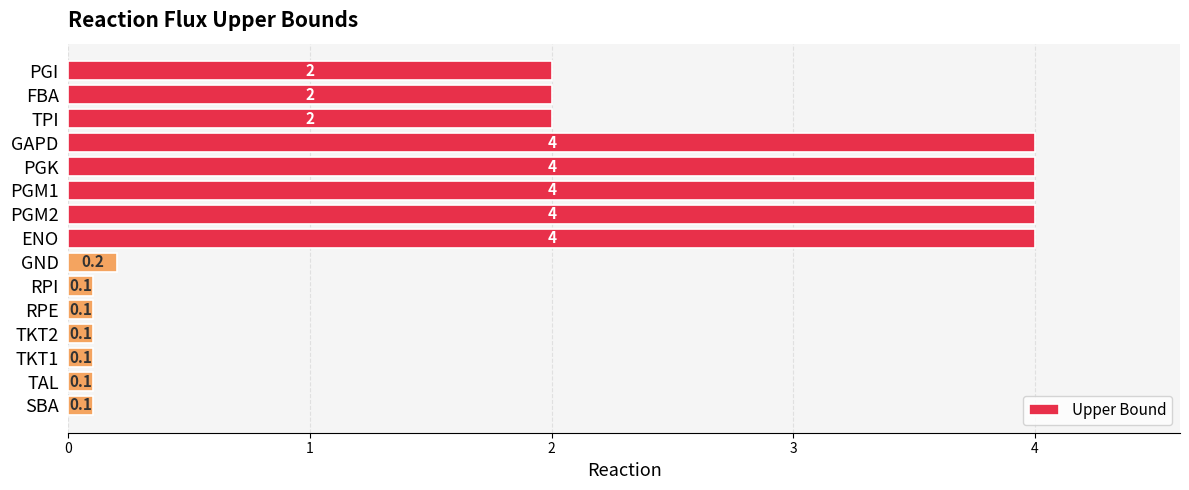

How many distinct data groups are displayed?

1